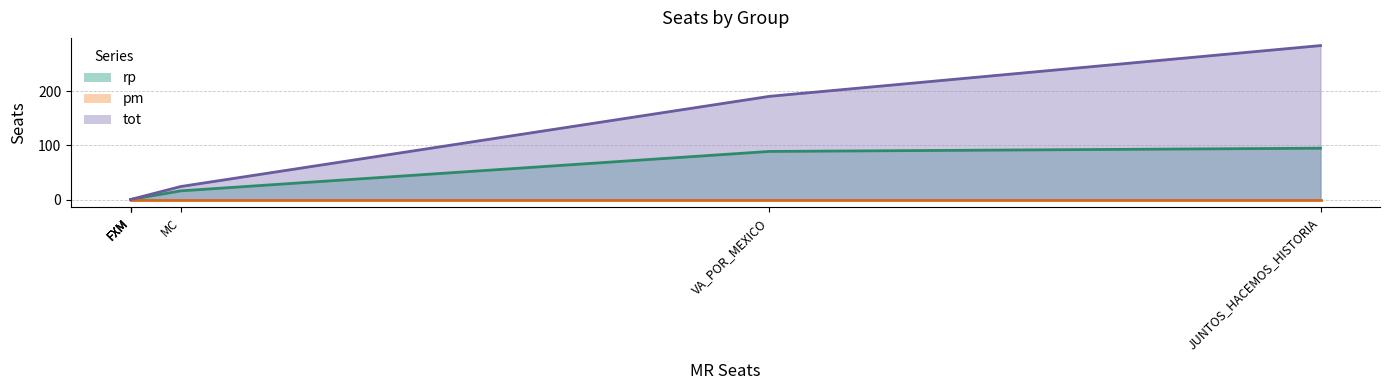

What is the total value across all series at VA_POR_MEXICO?

280